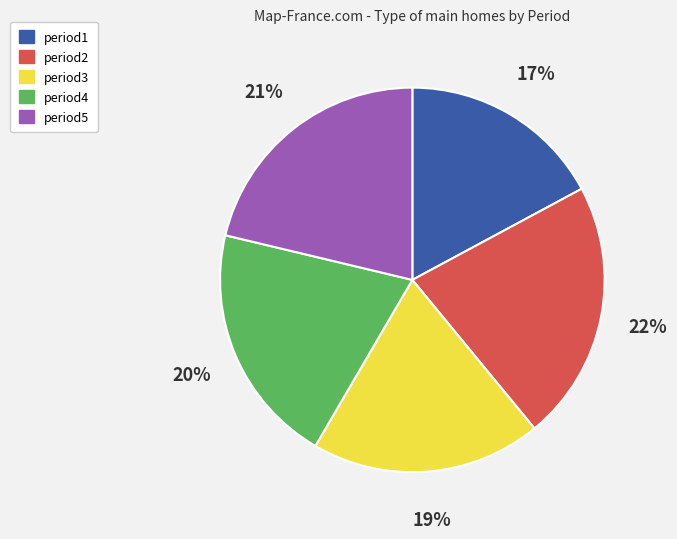

Does any single category account for the majority?

No